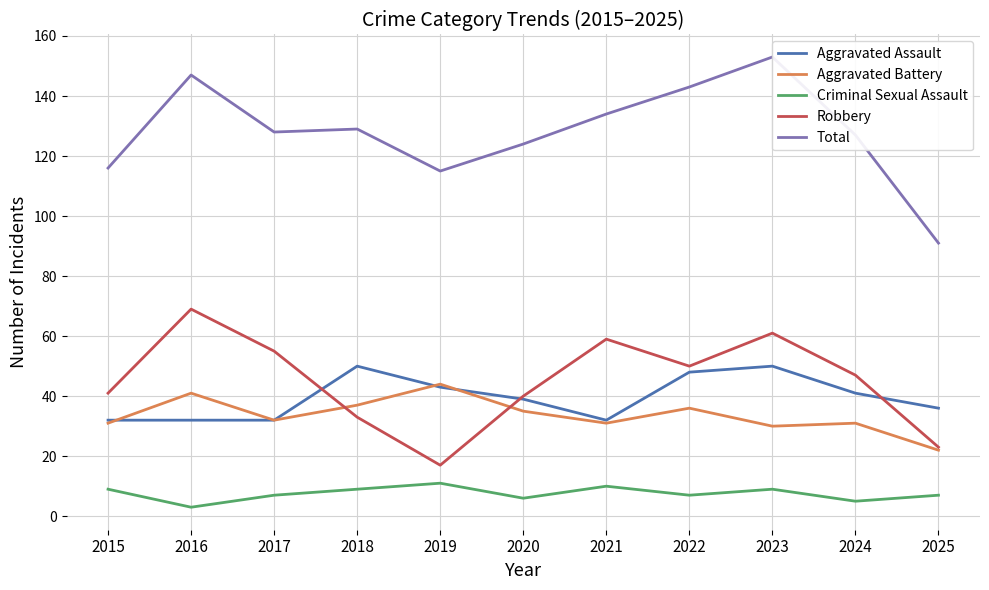

Rank the series at 2024 from highest to lowest value.

Total, Robbery, Aggravated Assault, Aggravated Battery, Criminal Sexual Assault